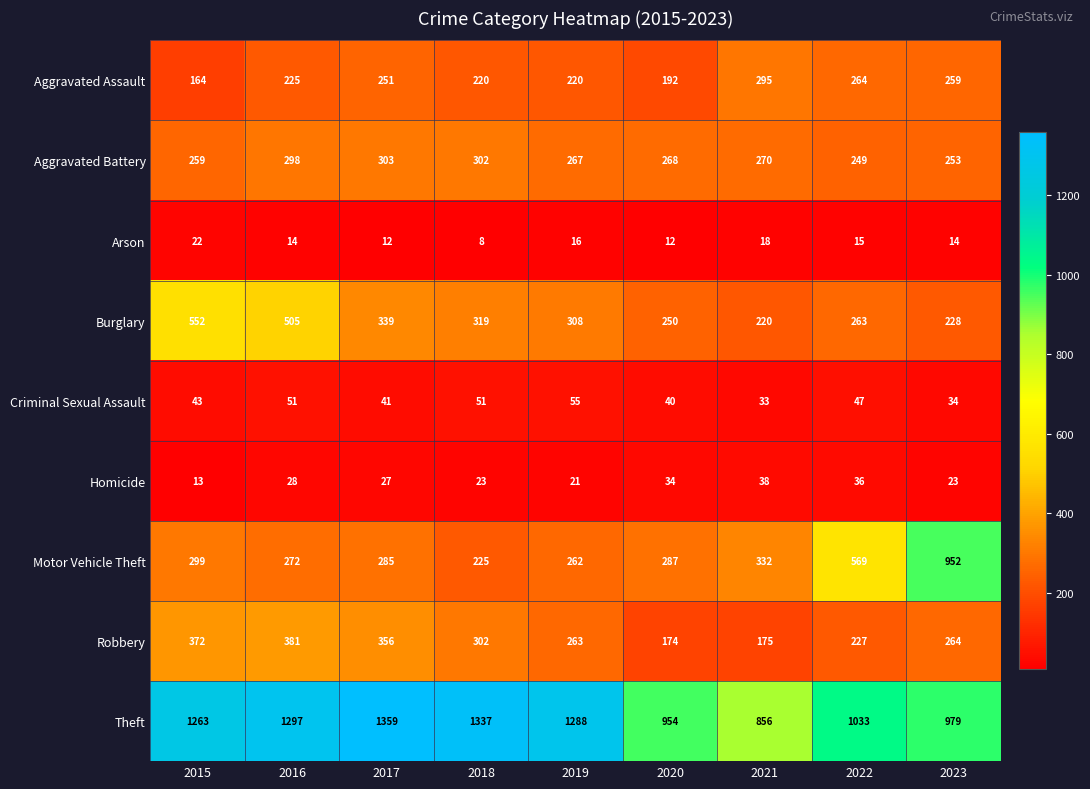

Which category has the lowest value across all series?

2018